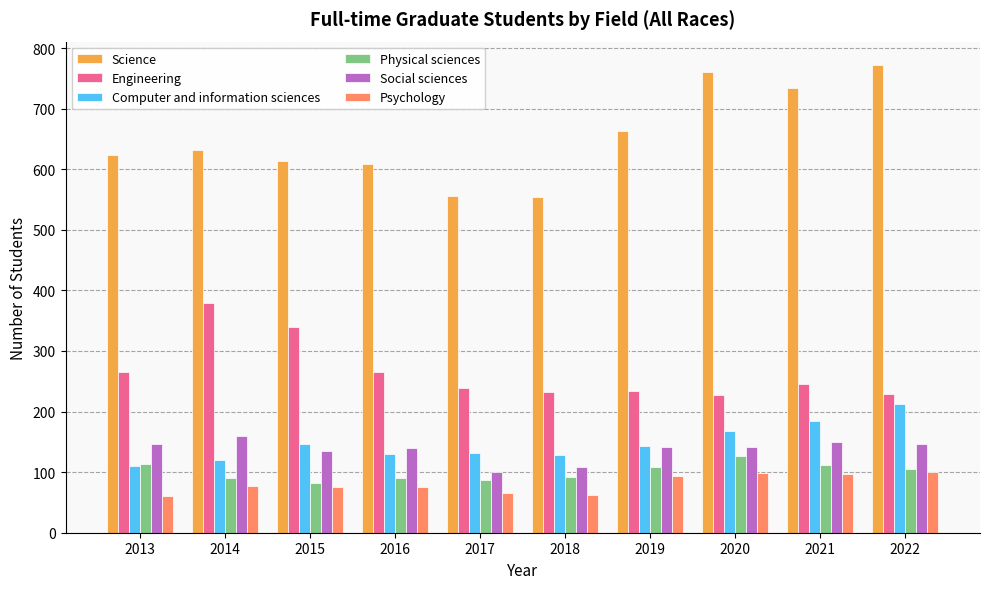

Which series changed the most between 2014 and 2020?

Engineering